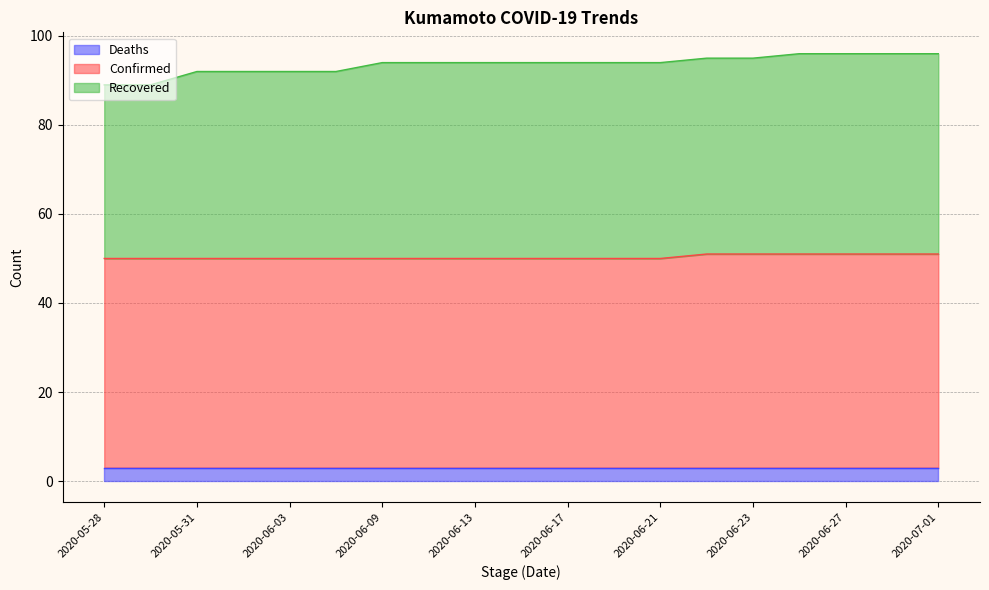

What is the value of the Recovered point at the 15th from the left?

95